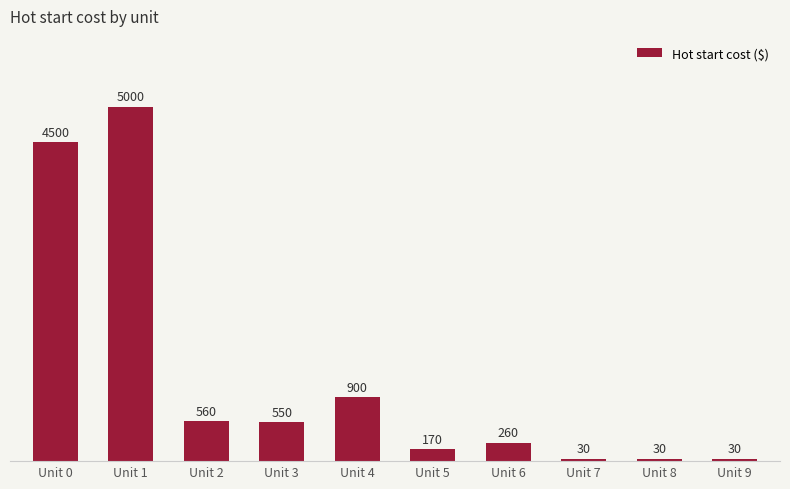

What is the difference between the maximum and second lowest values?

4970